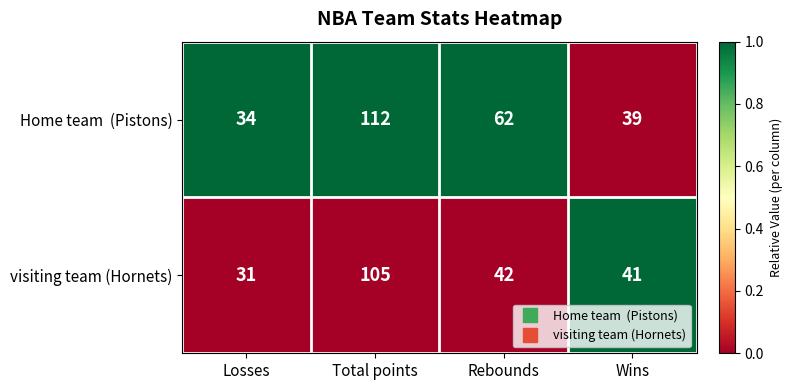

The visiting team (Hornets) series shows 41 at Wins. True or false?

True